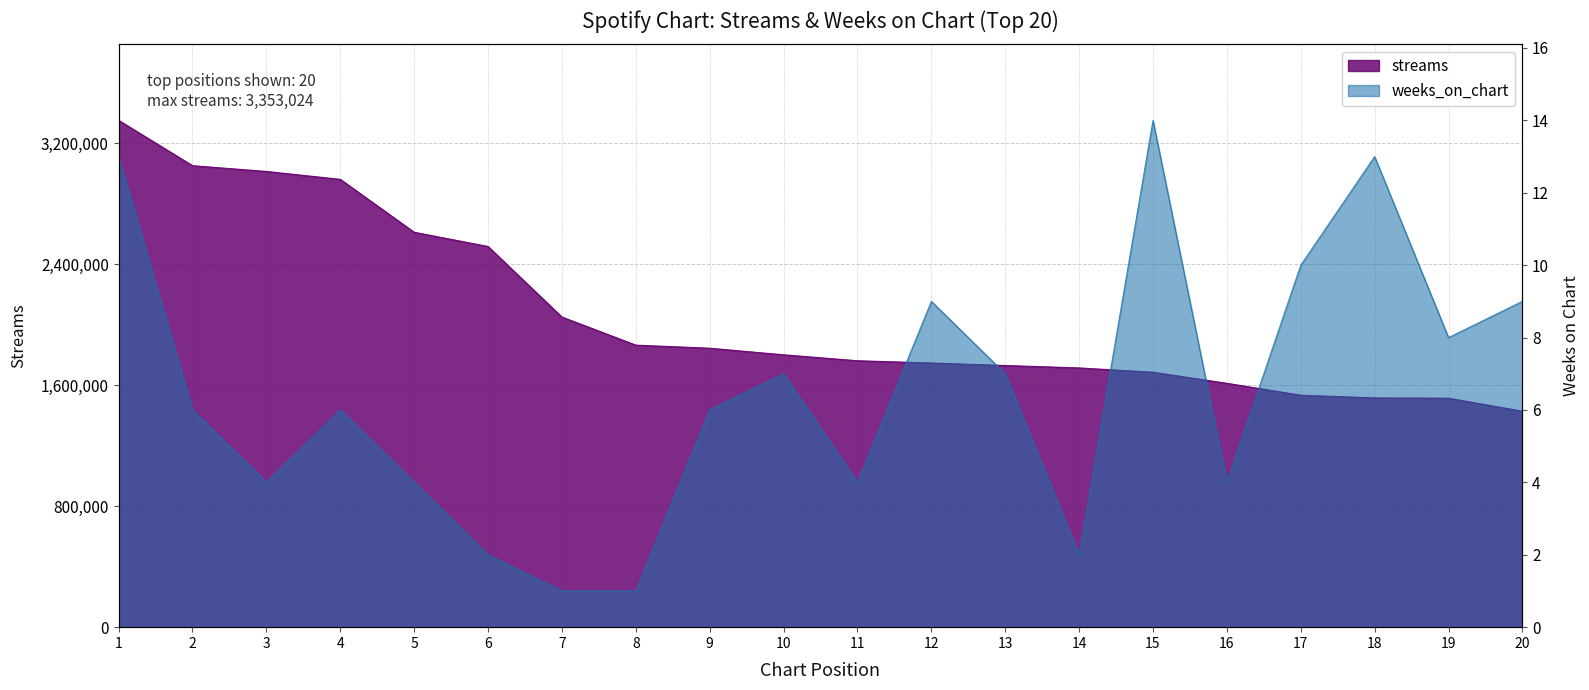

Where is the first local minimum for weeks_on_chart?

3